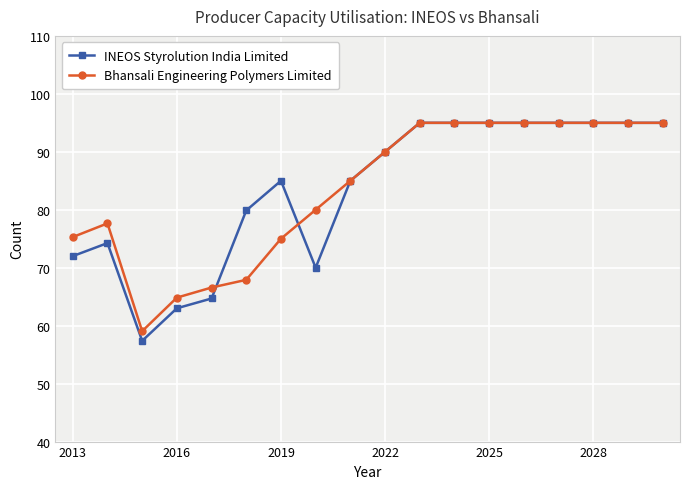

What is the minimum value for INEOS Styrolution India Limited?

57.4